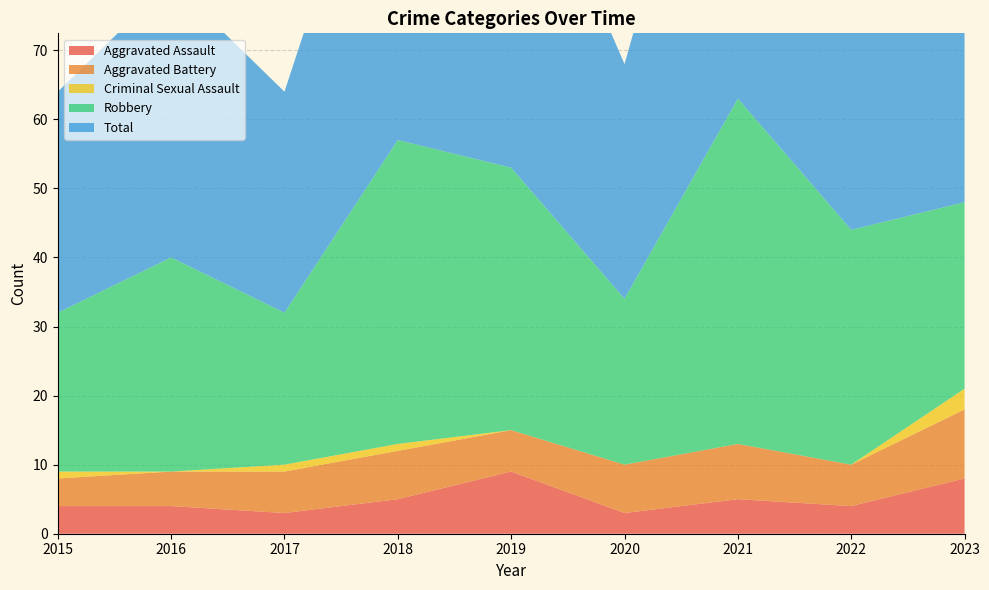

Reading left to right, what are all the values shown in this chart?

Aggravated Assault: 2015=4	2016=4	2017=3	2018=5	2019=9	2020=3	2021=5	2022=4	2023=8
Aggravated Battery: 2015=4	2016=5	2017=6	2018=7	2019=6	2020=7	2021=8	2022=6	2023=10
Criminal Sexual Assault: 2015=1	2016=0	2017=1	2018=1	2019=0	2020=0	2021=0	2022=0	2023=3
Robbery: 2015=23	2016=31	2017=22	2018=44	2019=38	2020=24	2021=50	2022=34	2023=27
Total: 2015=32	2016=40	2017=32	2018=57	2019=53	2020=34	2021=63	2022=44	2023=48